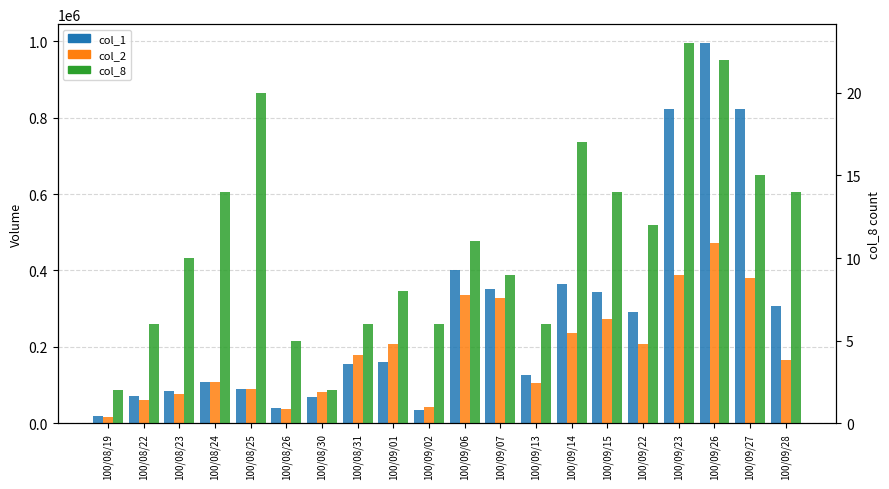

How many bars are there in each group?

3